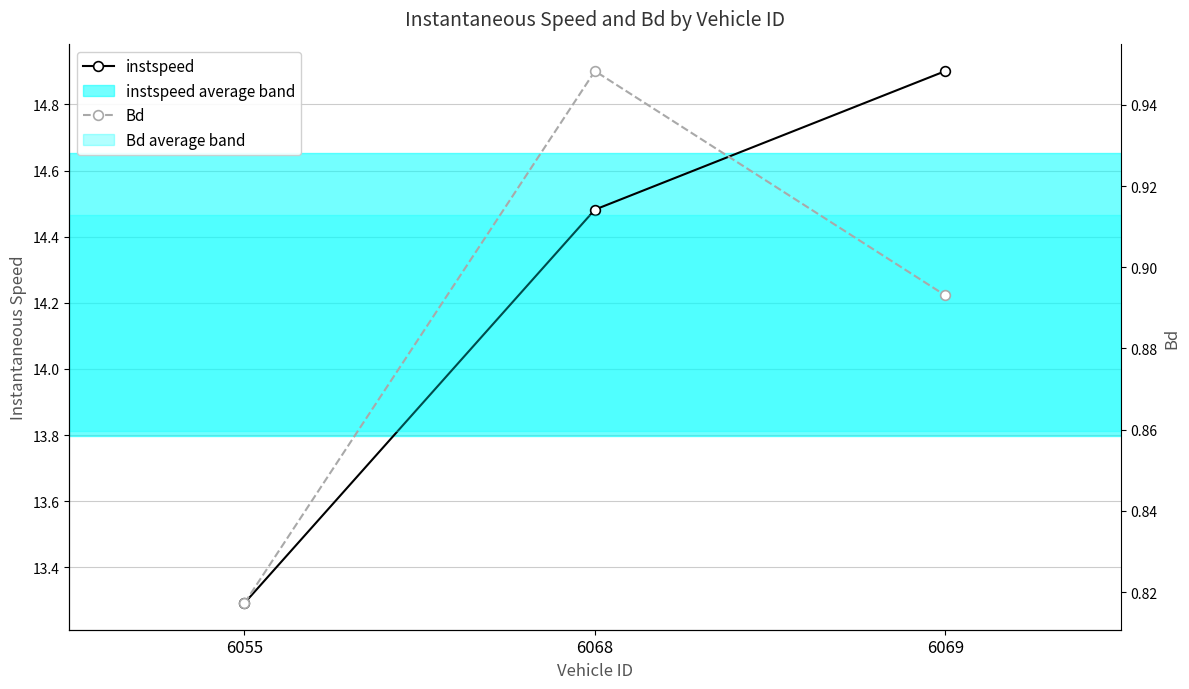

What is the highest value of the instspeed series?

14.9